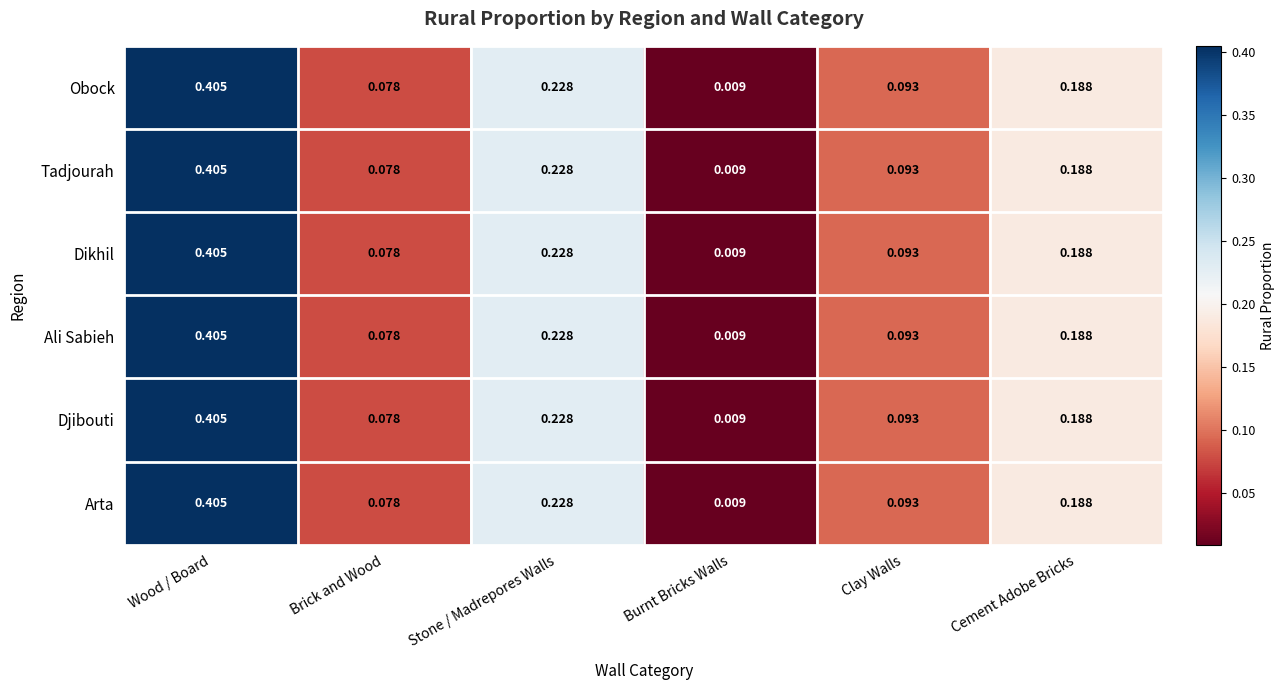

What is the total value across all series at Wood / Board?

2.4